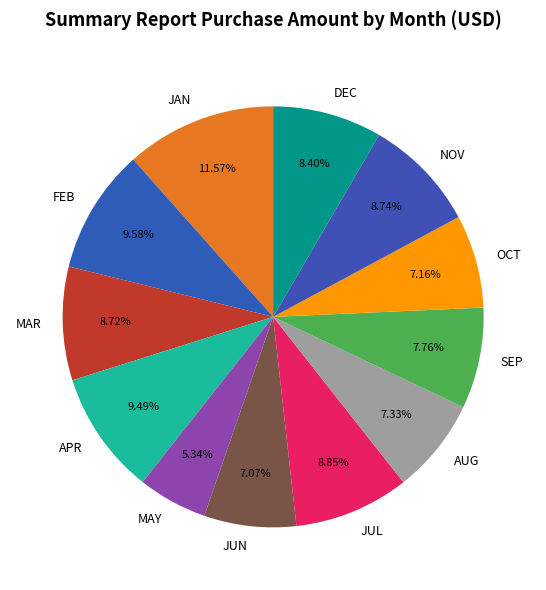

To the nearest percent, what is the combined percentage of MAR and JUL?

18%